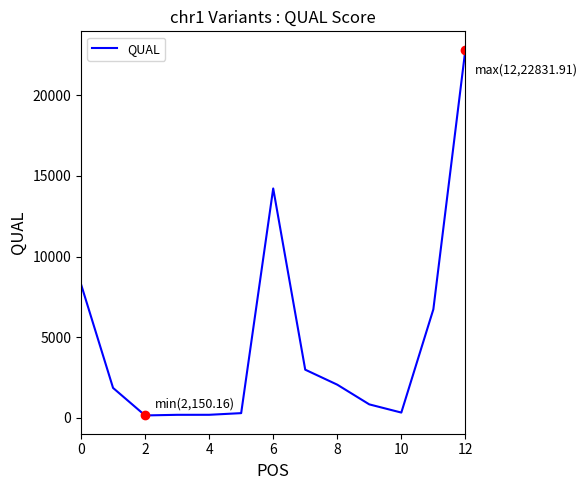

What is the maximum value shown in the chart?

22831.9